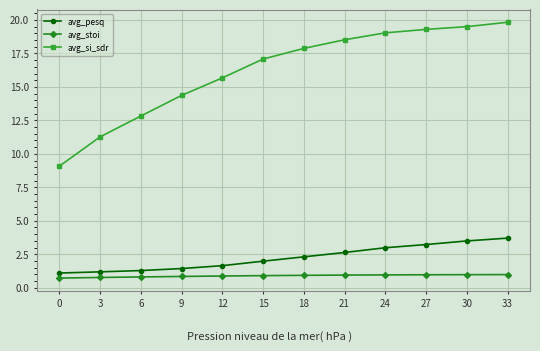

What is the difference between the highest and lowest values at 24?

18.1